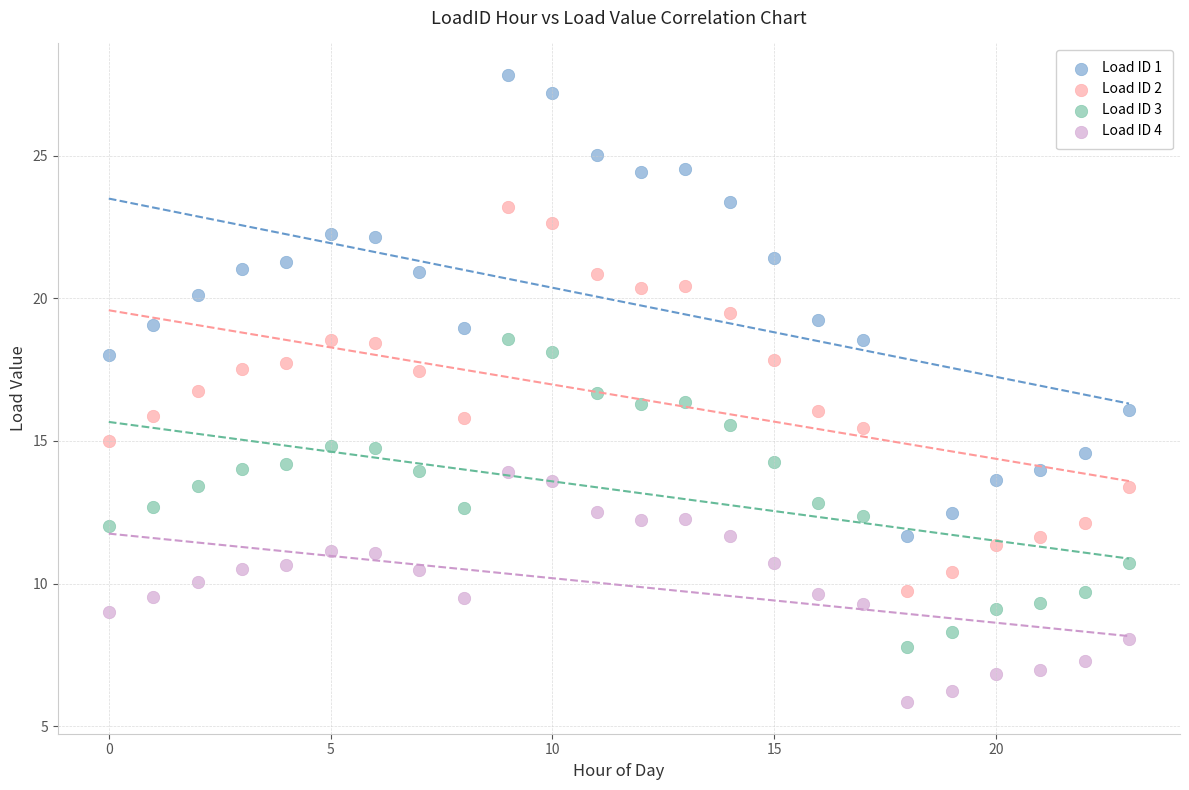

What are all the series names shown in the legend?

Load ID 1, Load ID 2, Load ID 3, Load ID 4